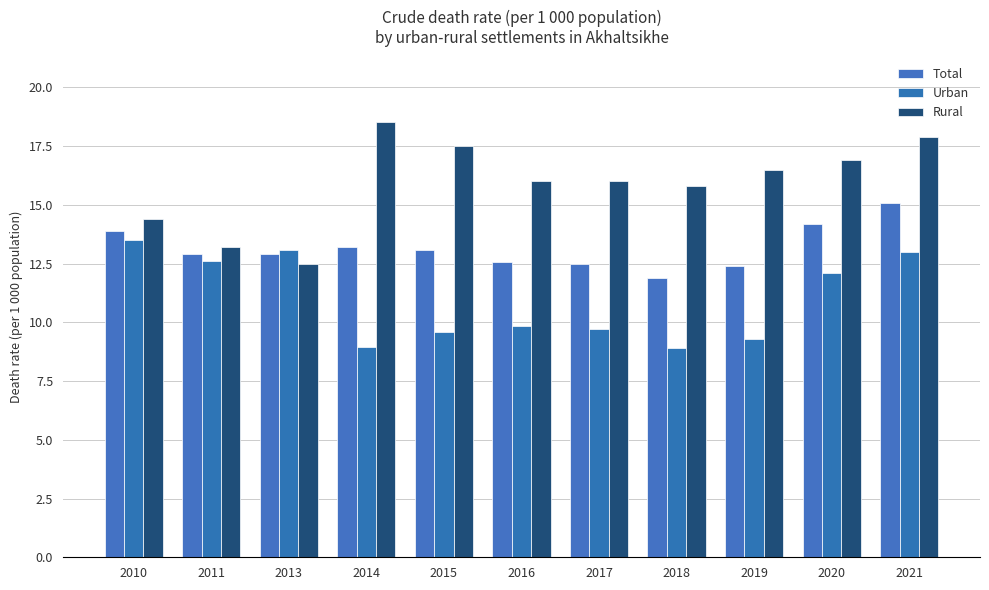

What is the difference between the Total values at 2015 and 2014?

0.1